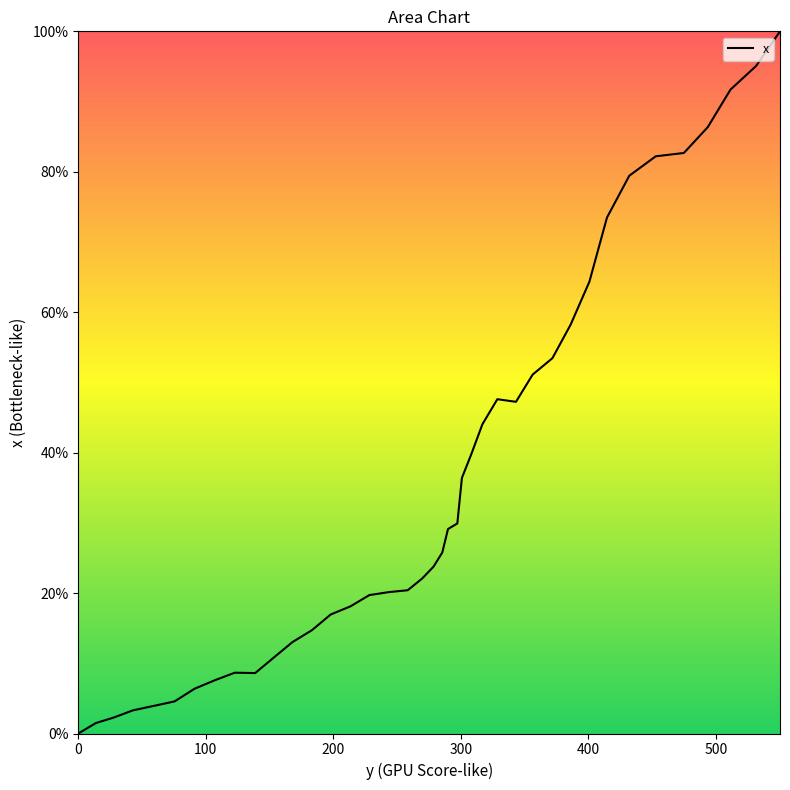

What is the difference between the maximum and minimum values?

100.0